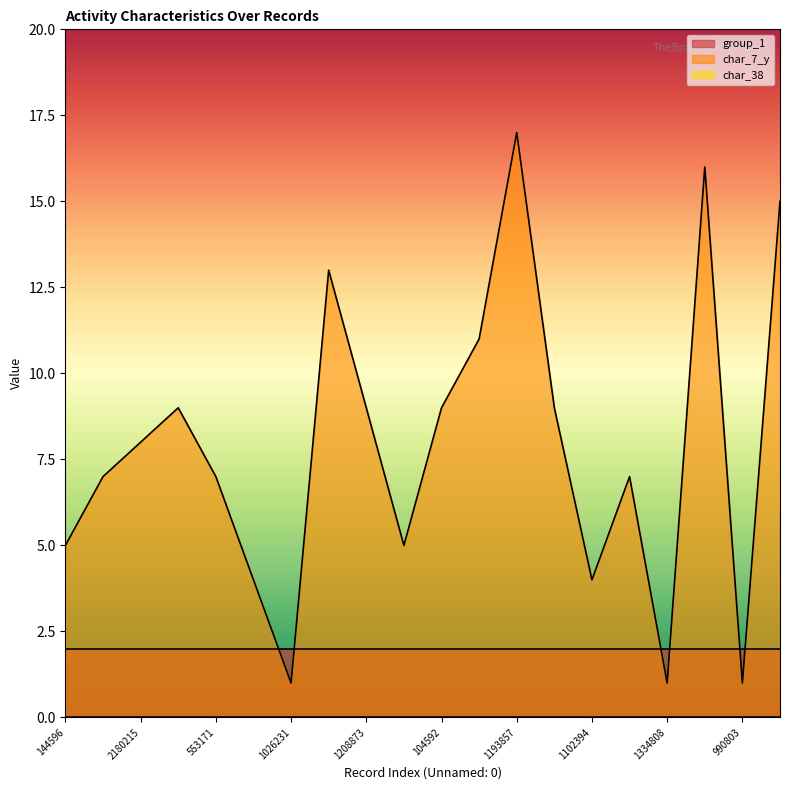

What is the maximum value for group_1?

2